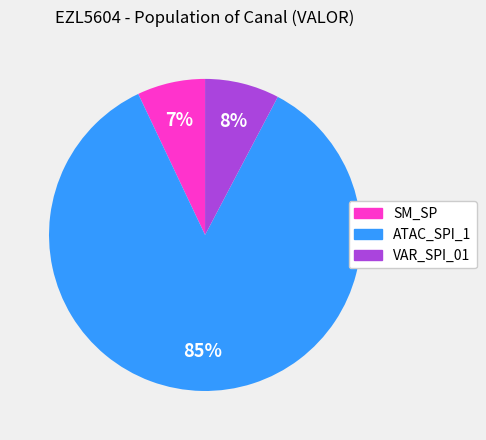

To the nearest percent, what is the difference between the largest and smallest slice percentages?

78%